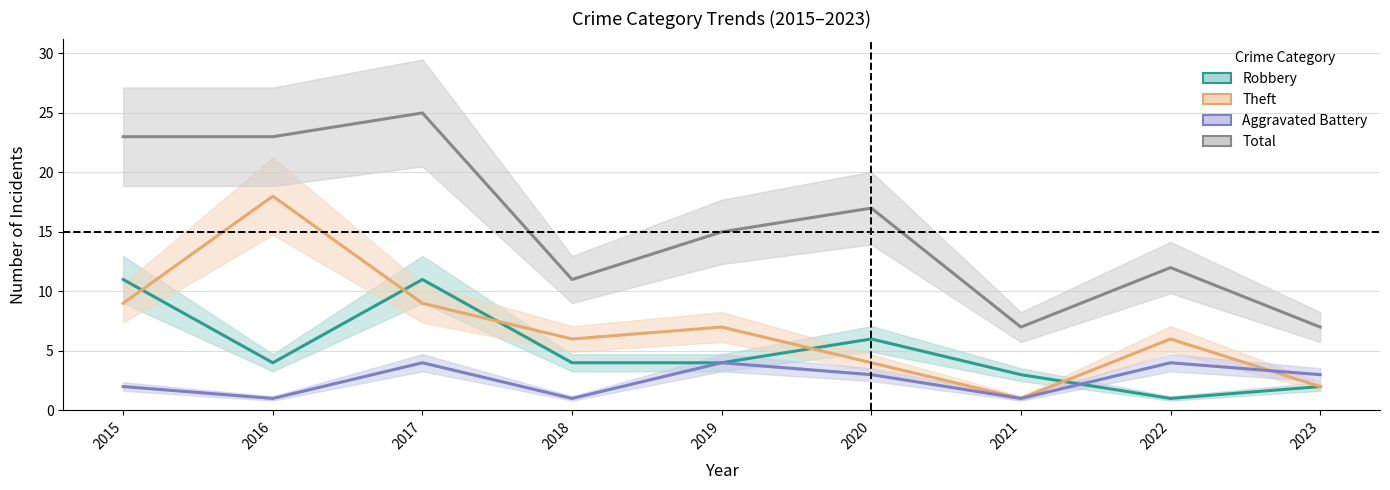

What is the value of the Theft point at the 9th from the left?

2